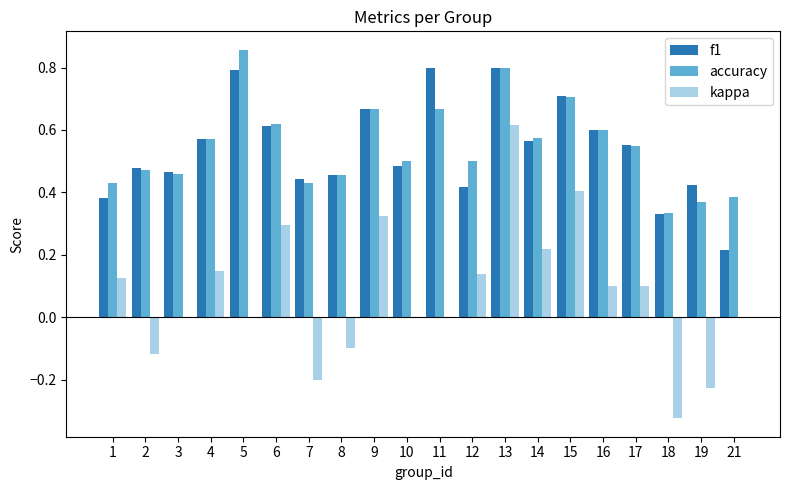

What is the sum of all accuracy values?

10.9